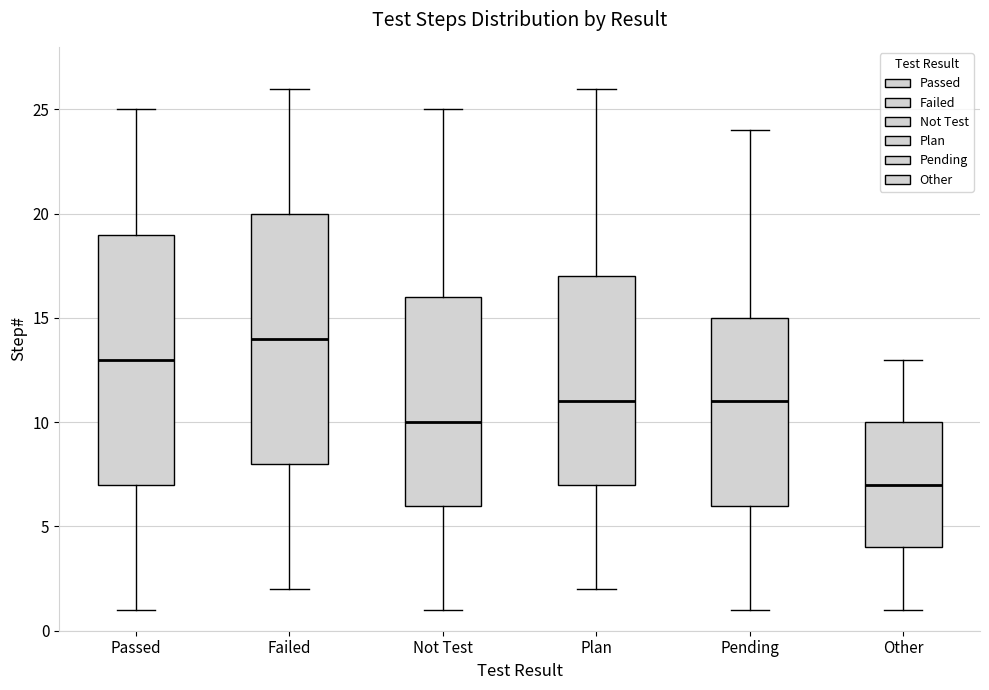

Reading left to right, transcribe this box plot: for each box, give where its median line is, the range the box spans, and where its two whiskers end, as read against the y-axis. The values are not printed on the chart, so give them approximately, as read against the axis.

Passed: median 13, box 7 to 19, whiskers 1 to 25
Failed: median 14, box 8 to 20, whiskers 2 to 26
Not Test: median 10, box 6 to 16, whiskers 1 to 25
Plan: median 11, box 7 to 17, whiskers 2 to 26
Pending: median 11, box 6 to 15, whiskers 1 to 24
Other: median 7, box 4 to 10, whiskers 1 to 13